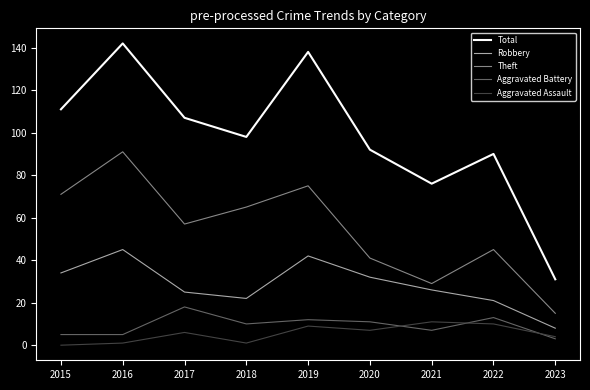

Which series has the largest range (max minus min)?

Total